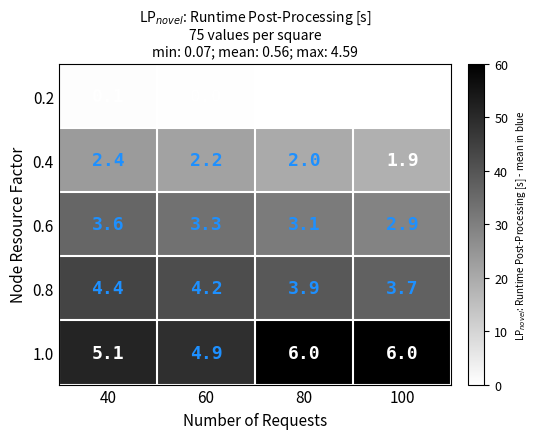

Rank the series by their maximum value, from lowest to highest.

0.2, 0.4, 0.6, 0.8, 1.0